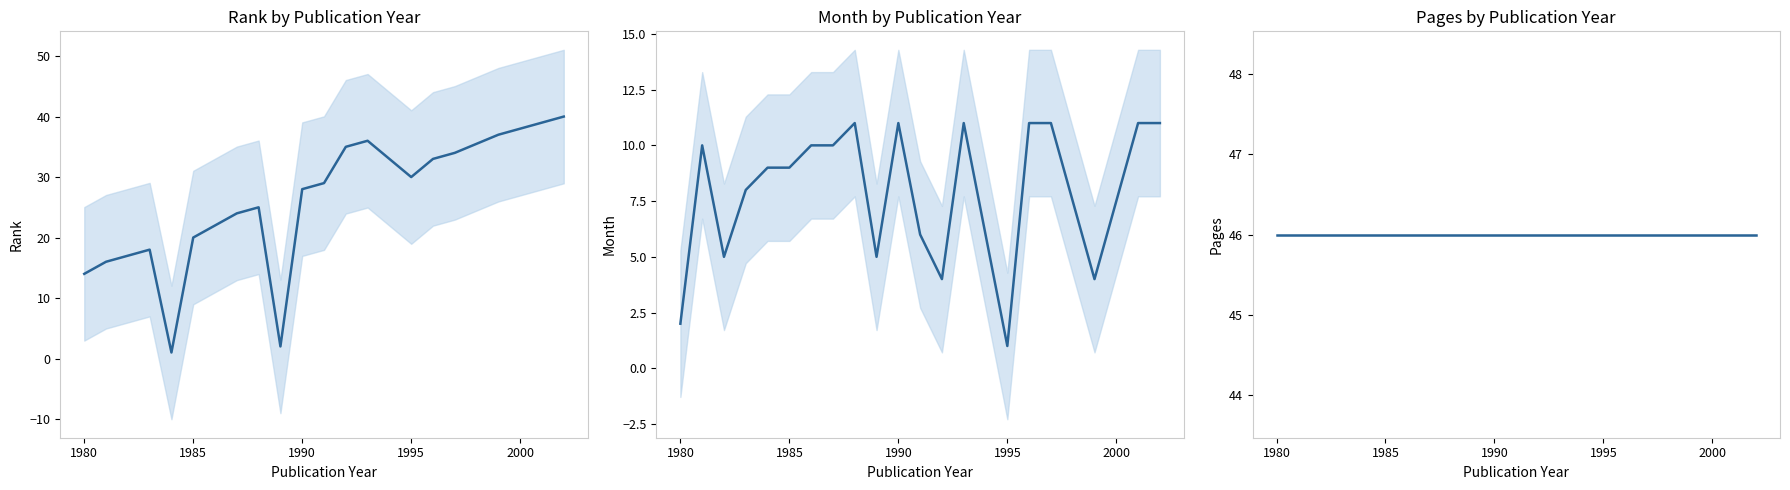

Which series has the largest total across all categories?

Pages